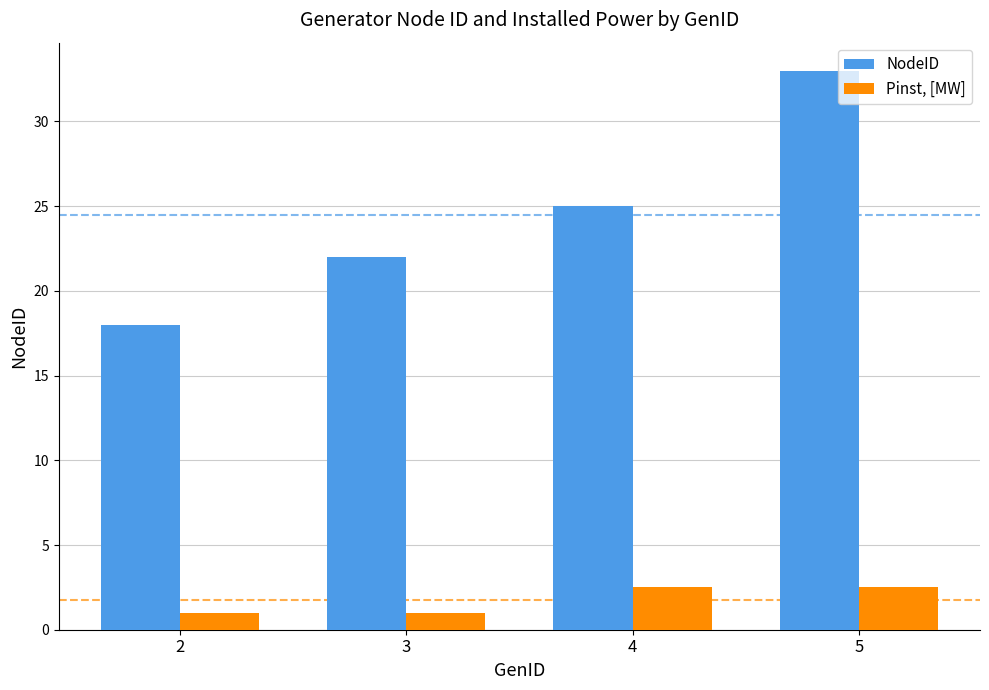

Between 2 and 4, which series saw the biggest shift?

NodeID